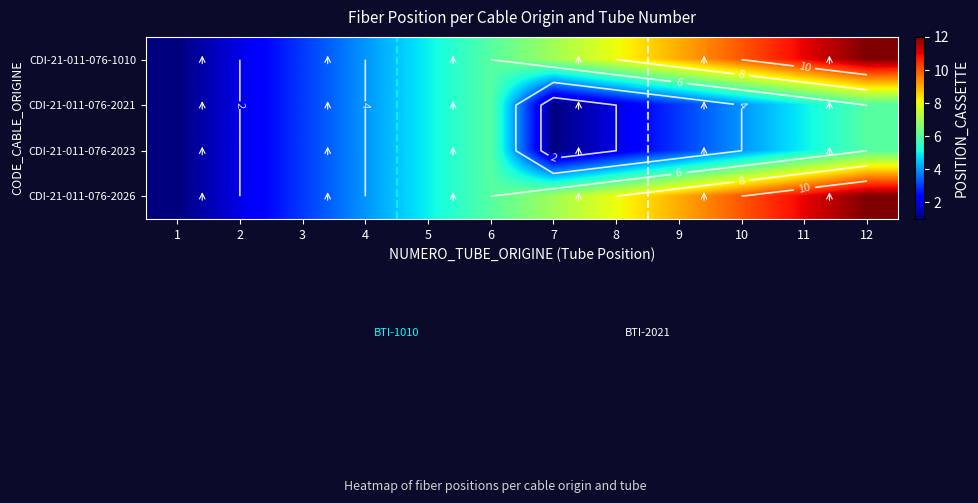

What is the sum of all CDI-21-011-076-1010 values?

78